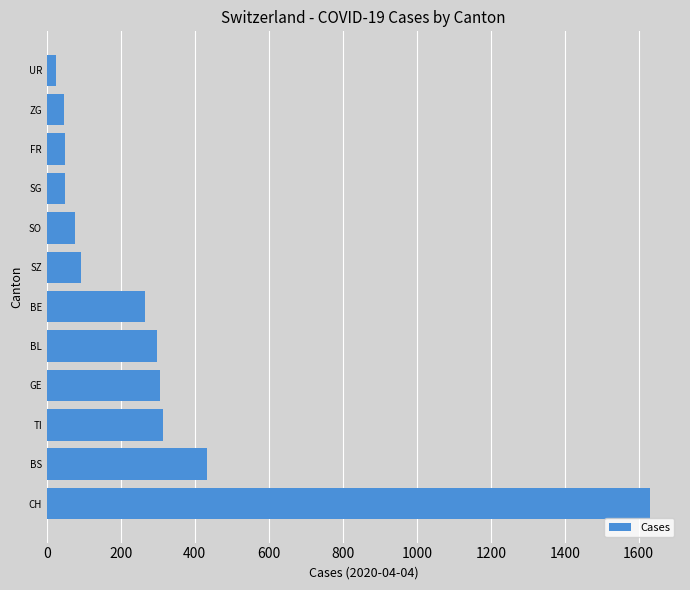

Which has a higher value, UR or CH?

CH